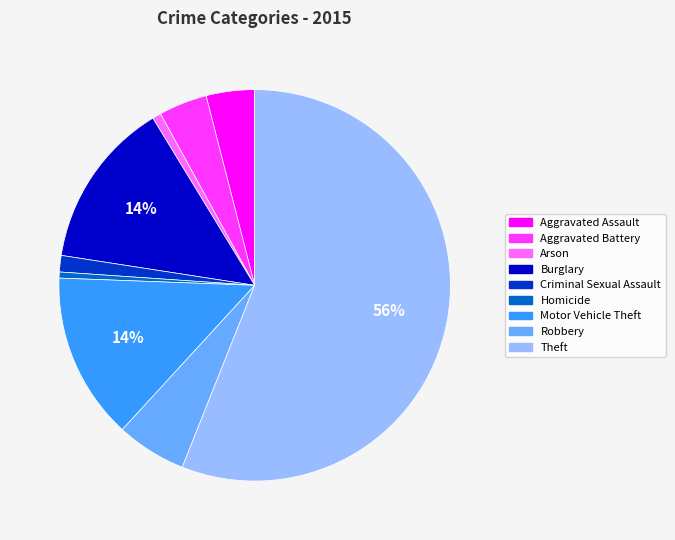

Is it true that Homicide is 0% of the pie?

True